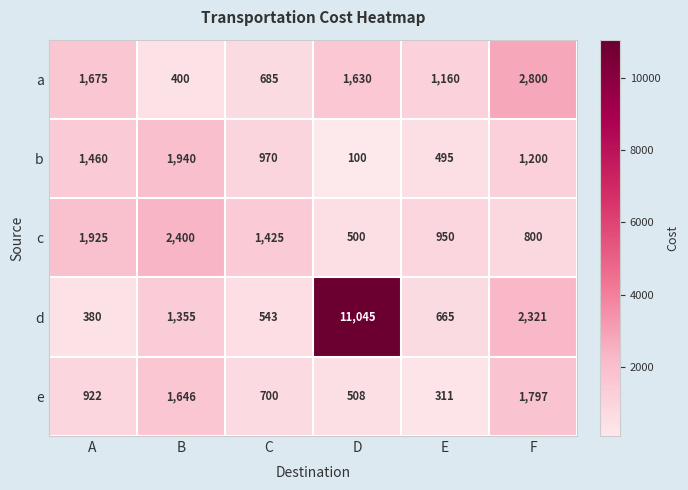

Reading right to left, transcribe all the data shown in this chart.

a: F=2800	E=1160	D=1630	C=685	B=400	A=1675
b: F=1200	E=495	D=100	C=970	B=1940	A=1460
c: F=800	E=950	D=500	C=1425	B=2400	A=1925
d: F=2321	E=665	D=11045	C=543	B=1355	A=380
e: F=1797	E=311	D=508	C=700	B=1646	A=922